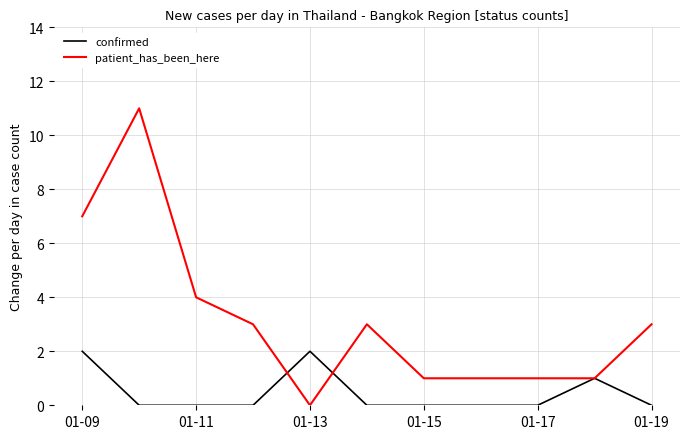

List the series in order of their overall mean, highest first.

patient_has_been_here, confirmed